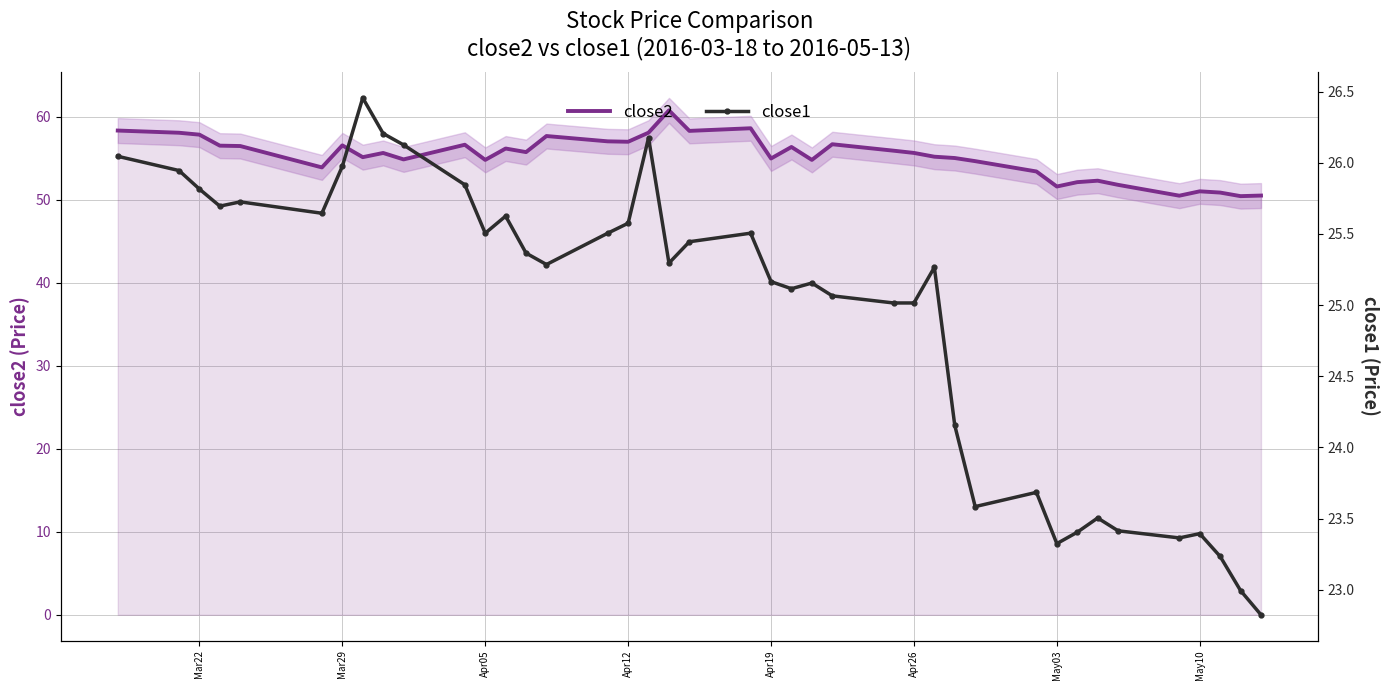

What is the lowest value of the close2 series?

50.4